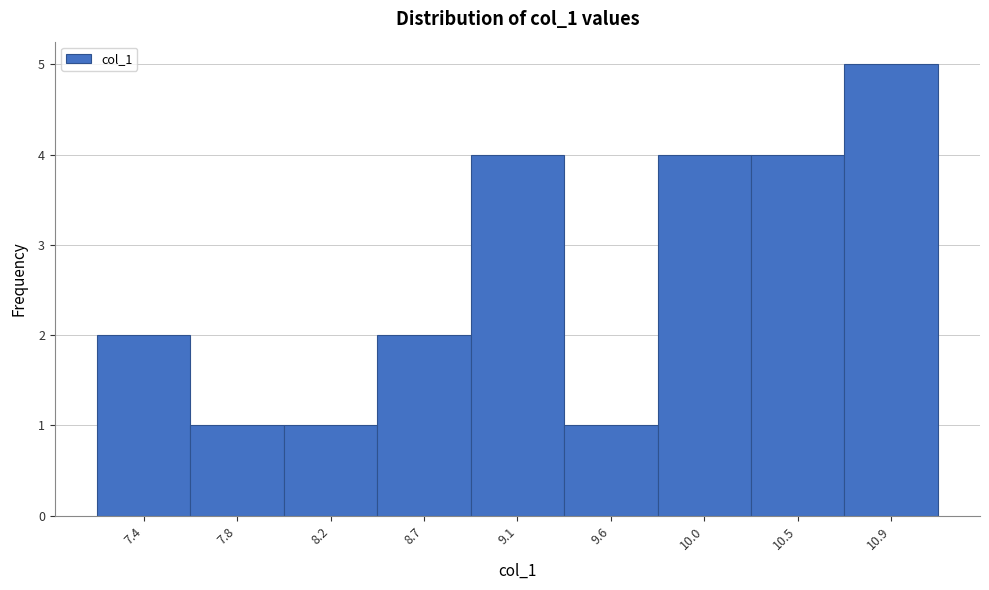

Reading left to right, what are all the values shown in this chart?

2	1	1	2	4	1	4	4	5